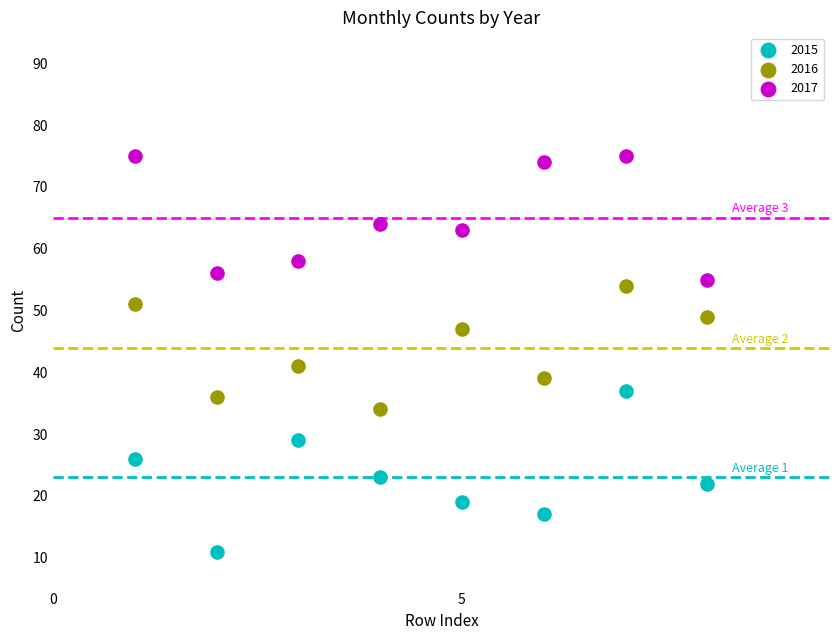

Which series reaches the minimum Y coordinate?

2015